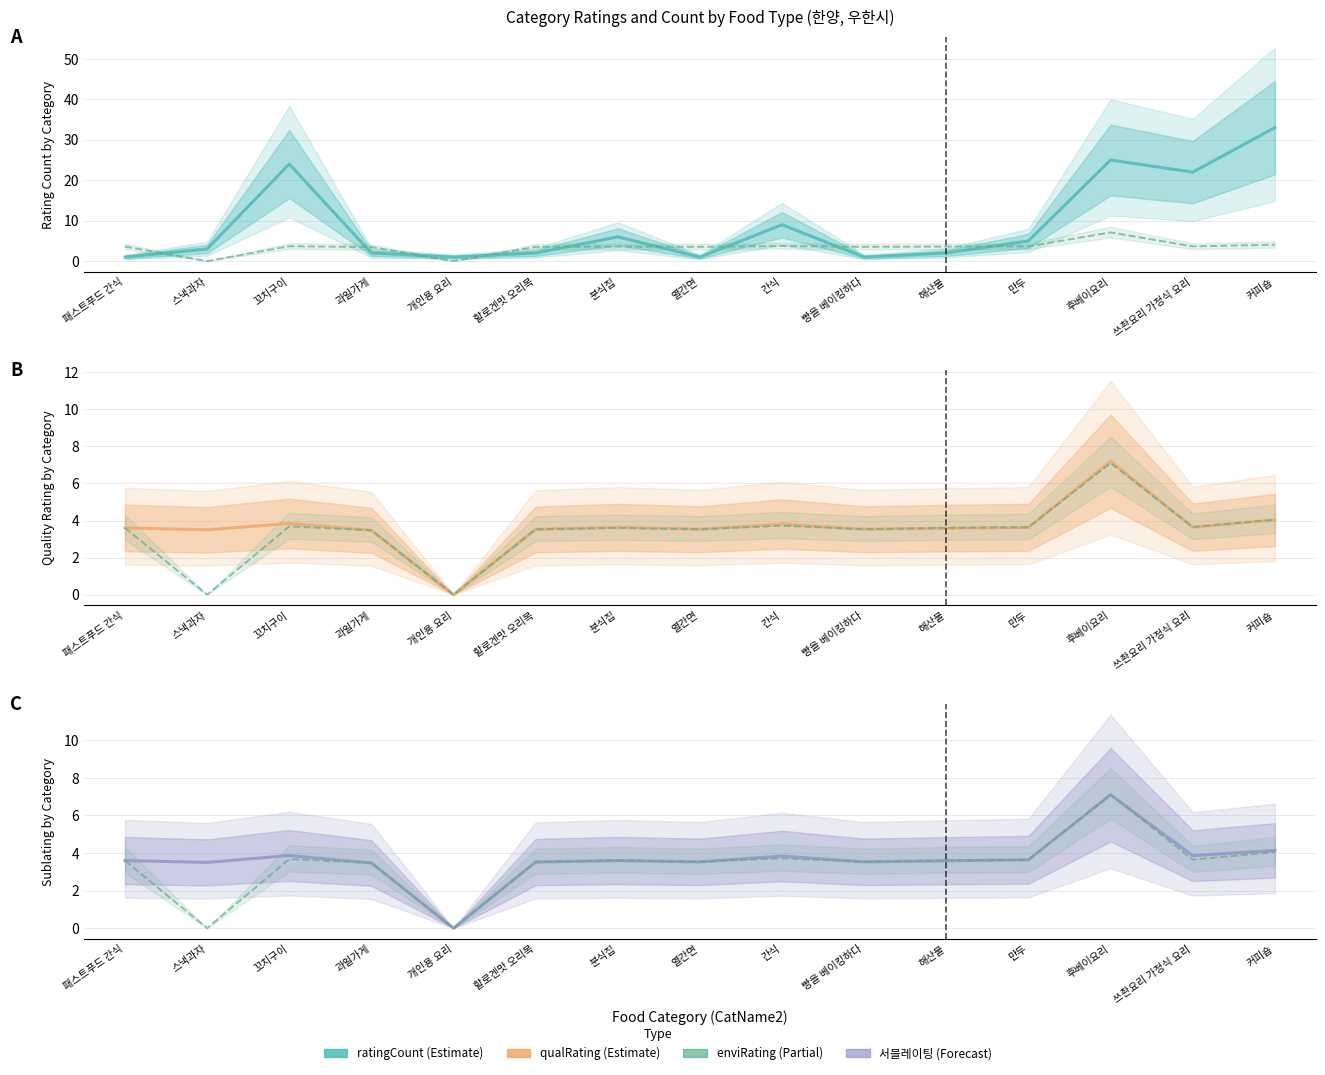

Between which two adjacent categories do qualRating and ratingCount first intersect?

스낵과자 and 꼬치구이